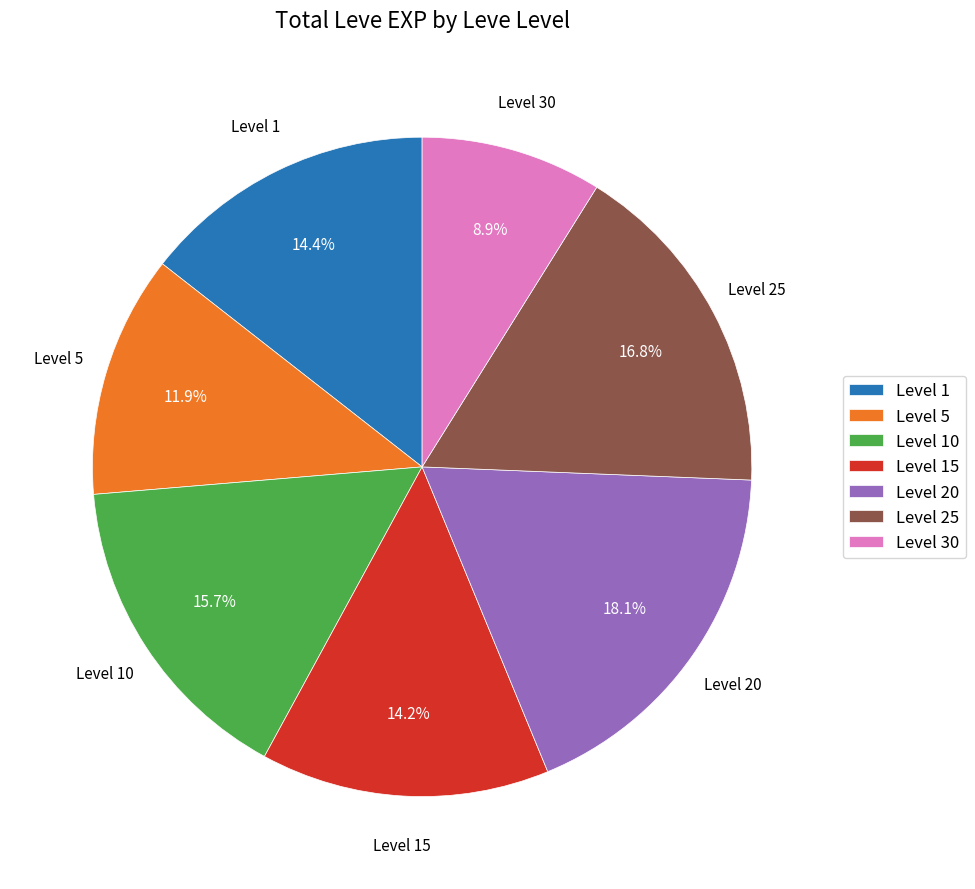

Combined, do Level 10 and Level 25 account for over 50%?

No